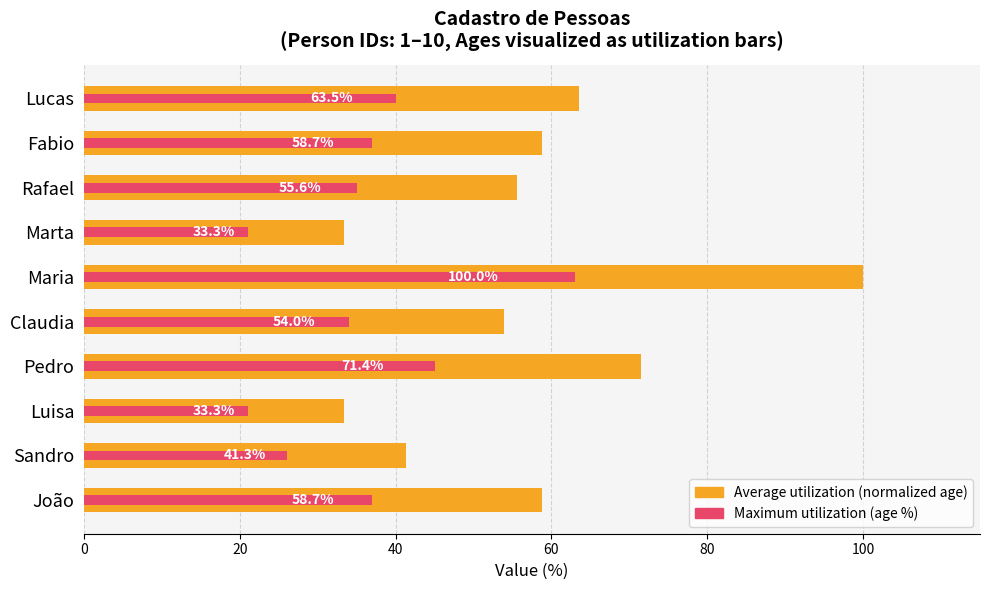

Reading right to left, list all the values displayed in this chart.

Average utilization (normalized age): 63.5	58.7	55.6	33.3	100.0	54.0	71.4	33.3	41.3	58.7
Maximum utilization (age %): 40.0	37.0	35.0	21.0	63.0	34.0	45.0	21.0	26.0	37.0